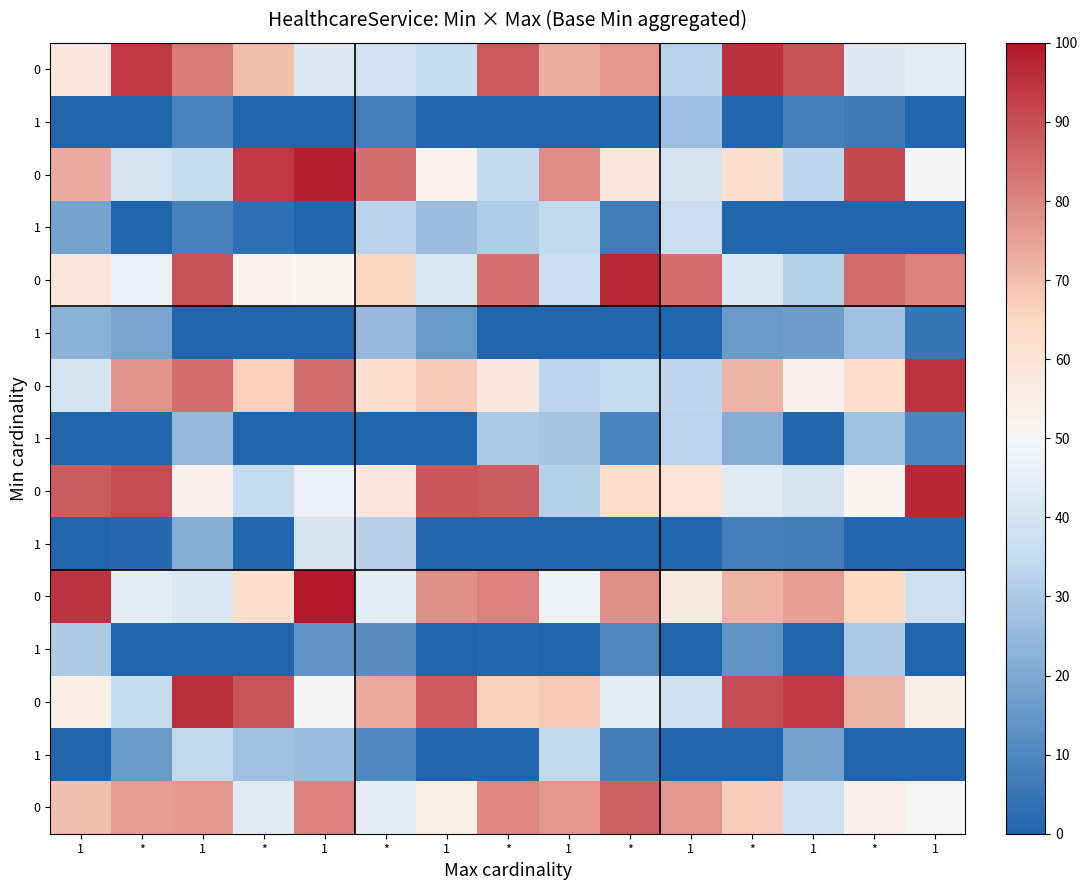

Between 1 and 1, which is larger?

1